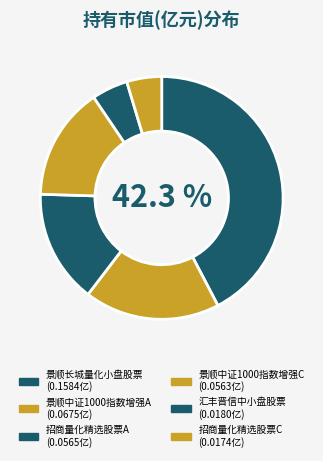

To the nearest percent, what portion does 招商量化精选股票A represent?

15%